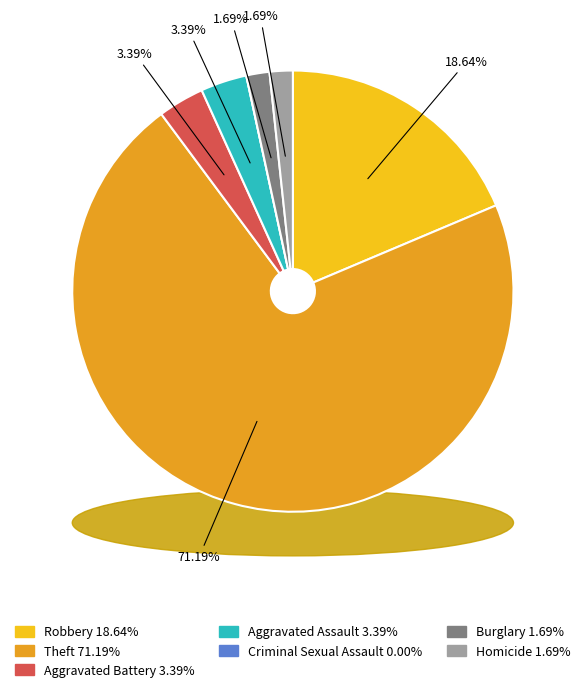

To the nearest percent, what percentage of the pie is Robbery?

19%